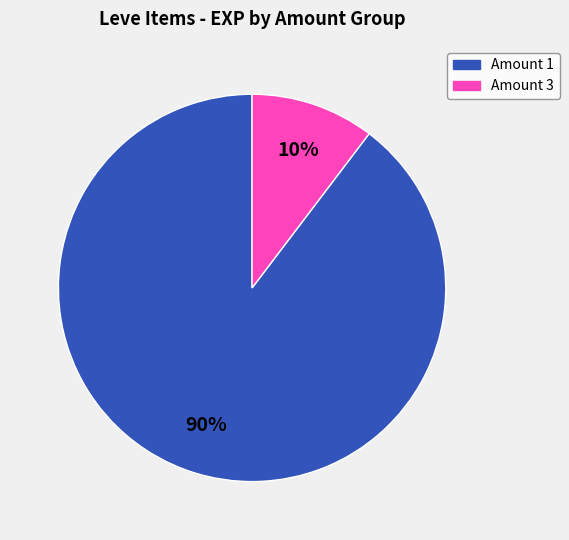

Is there any slice that represents more than half of the pie?

Yes